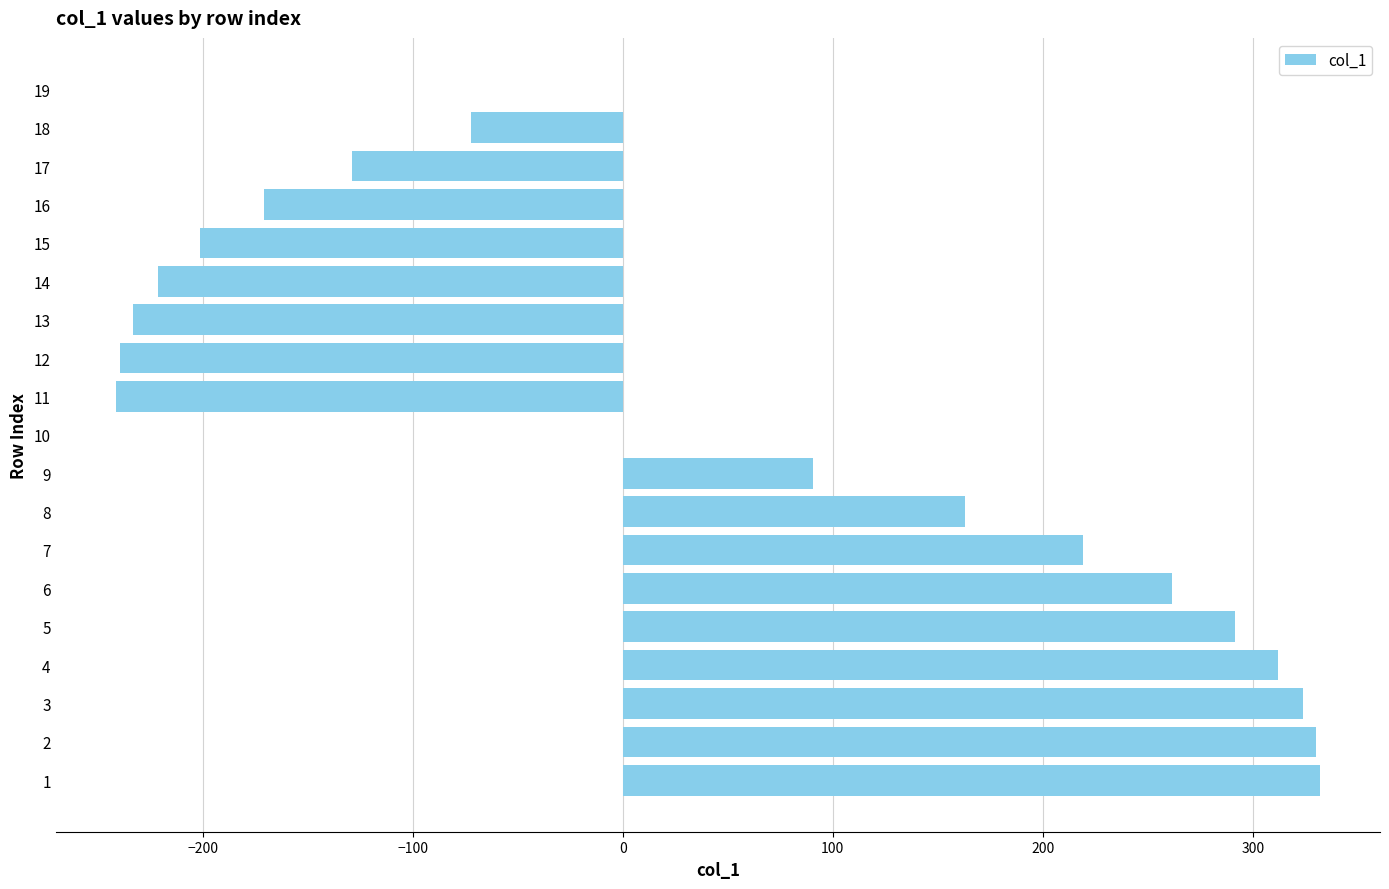

What is the sum of all values?

814.4